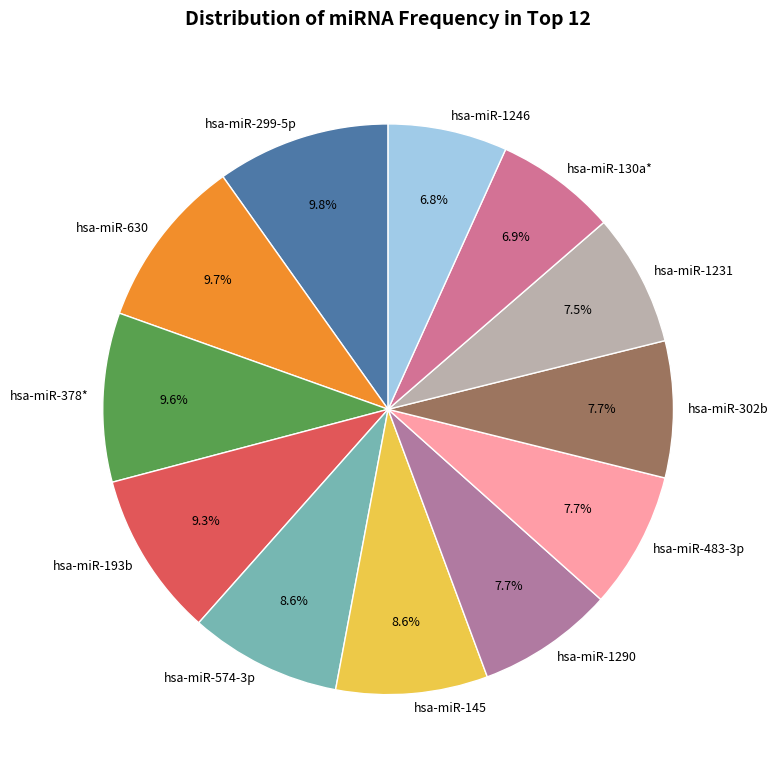

Is the sum of hsa-miR-145 and hsa-miR-483-3p greater than half?

No